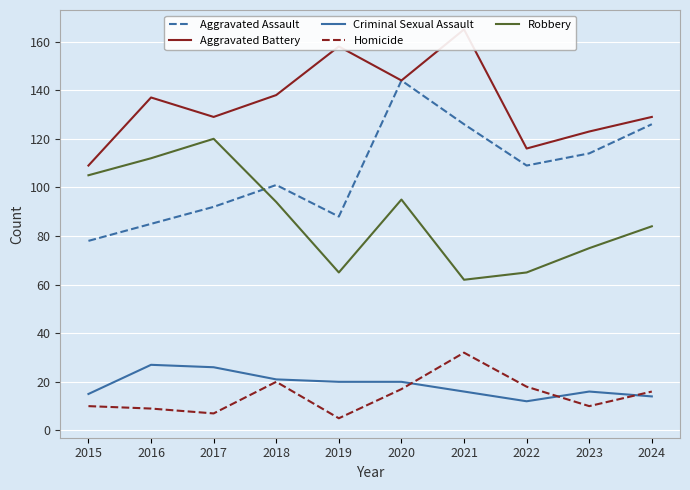

Which category has the highest value in the Aggravated Battery series?

2021